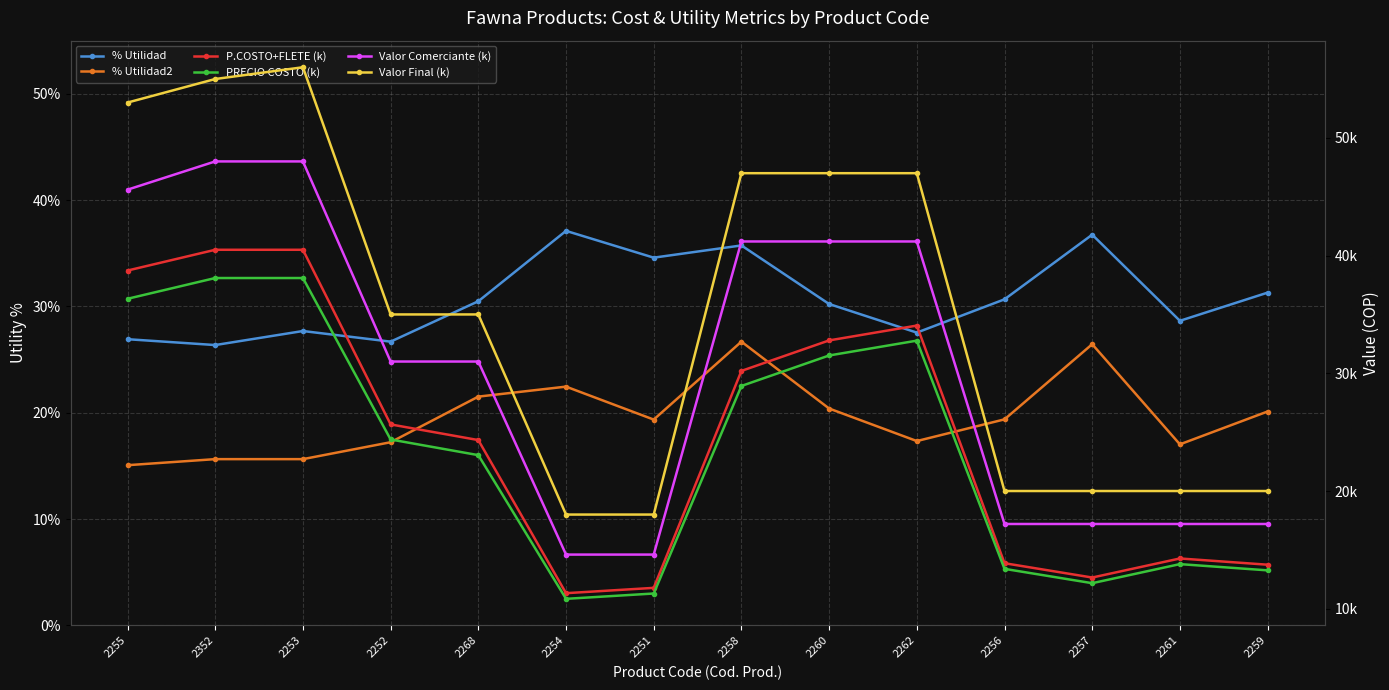

What are all the series names shown in the legend?

% Utilidad, % Utilidad2, P.COSTO+FLETE (k), PRECIO COSTO (k), Valor Comerciante (k), Valor Final (k)